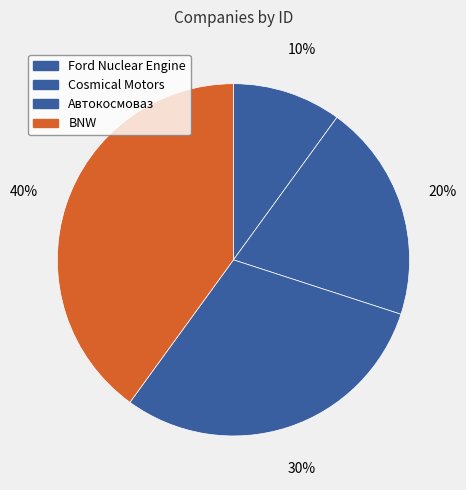

How many segments does this pie chart have?

4